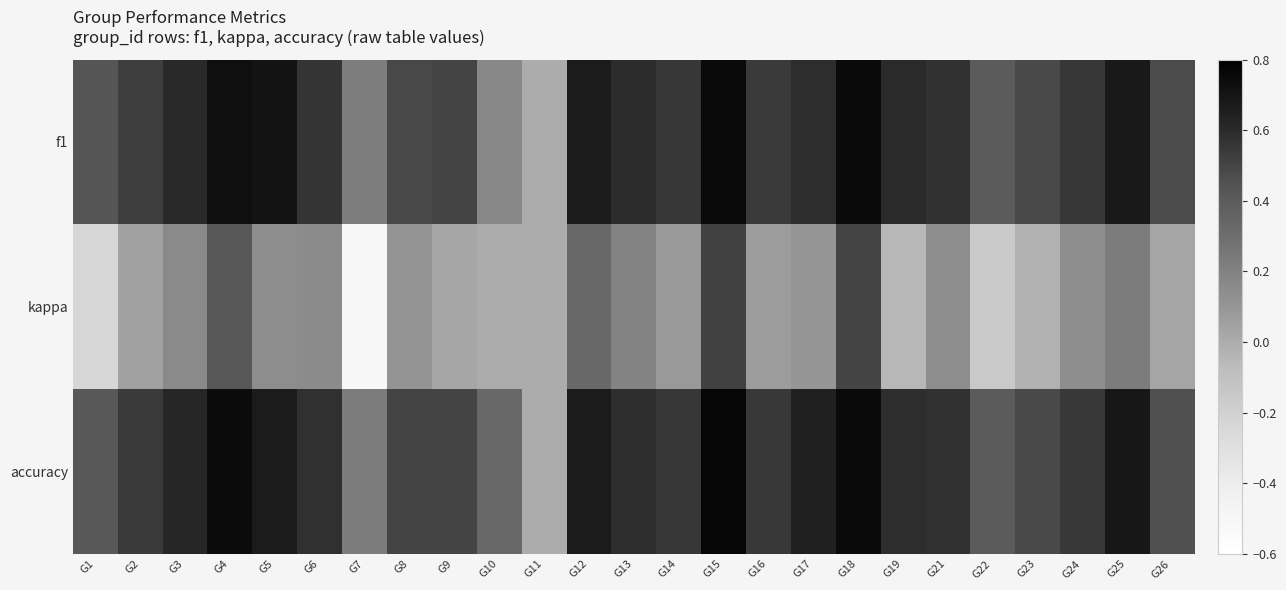

Count the number of data series in this chart.

3